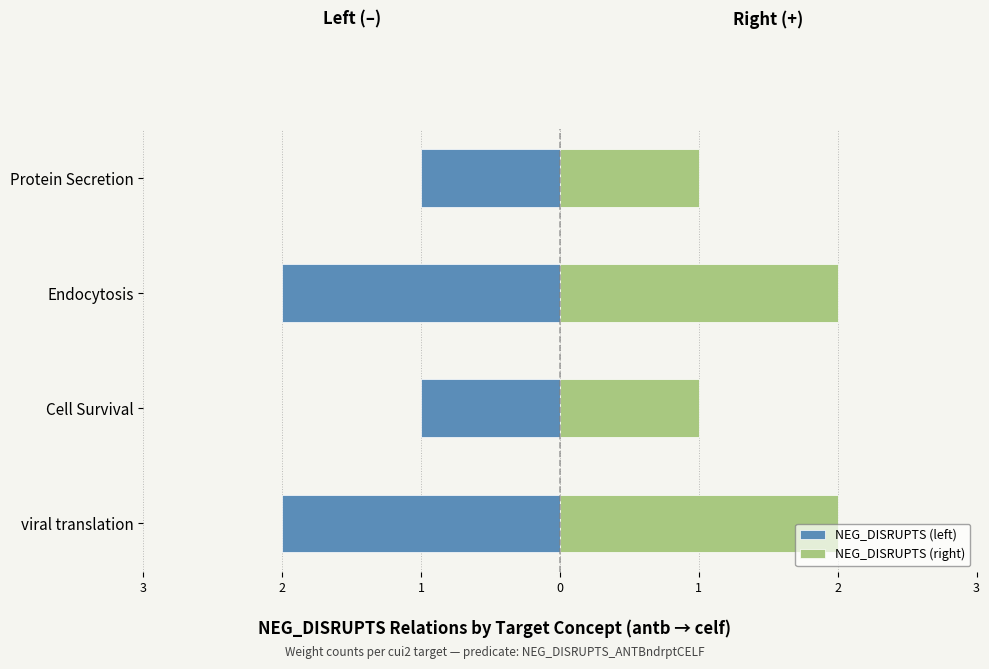

At Protein Secretion, list the series in order from largest to smallest.

NEG_DISRUPTS (right), NEG_DISRUPTS (left)